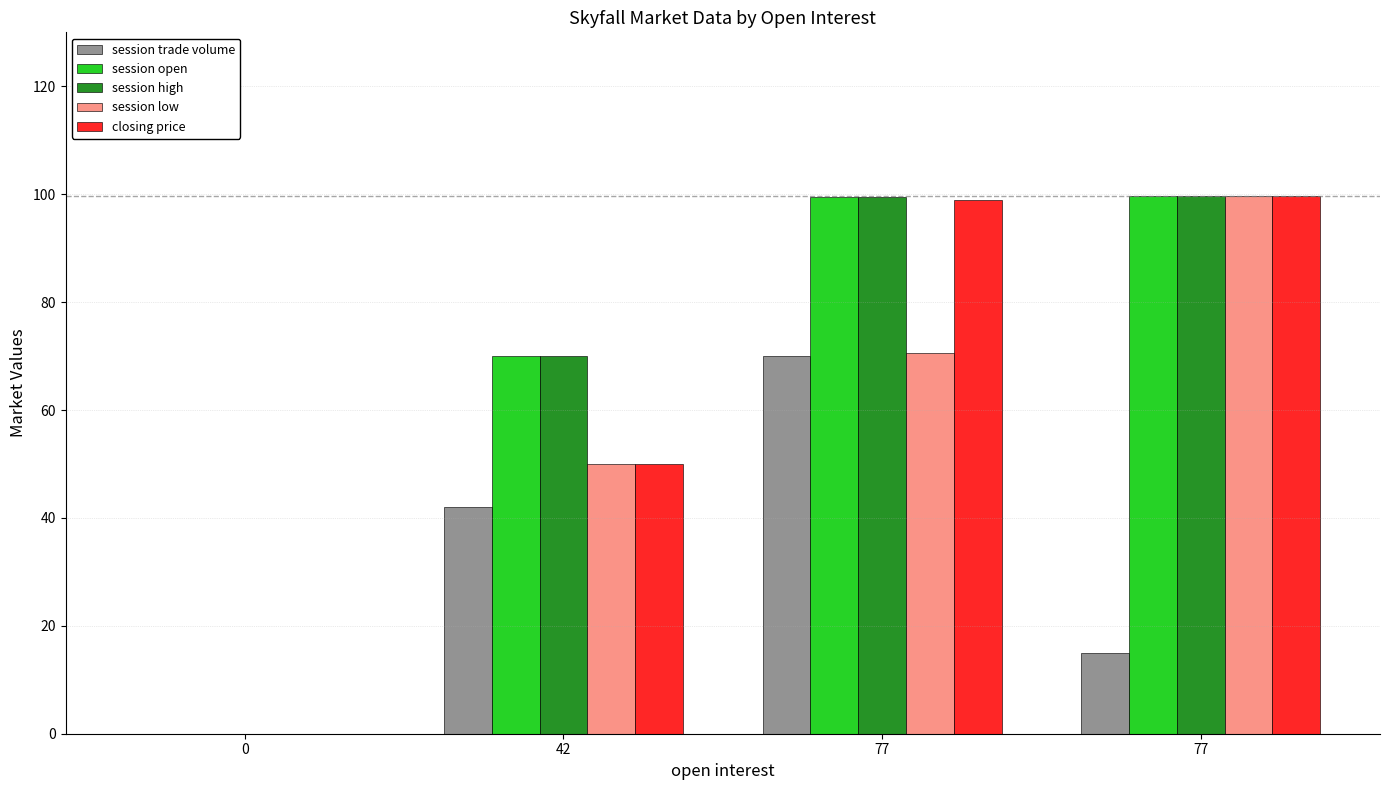

Reading left to right, list all the values displayed in this chart.

session trade volume: 0.0	42.0	70.0	15.0
session open: 0.0	70.0	99.5	99.7
session high: 0.0	70.0	99.5	99.7
session low: 0.0	50.0	70.5	99.7
closing price: 0.0	50.0	99.0	99.7